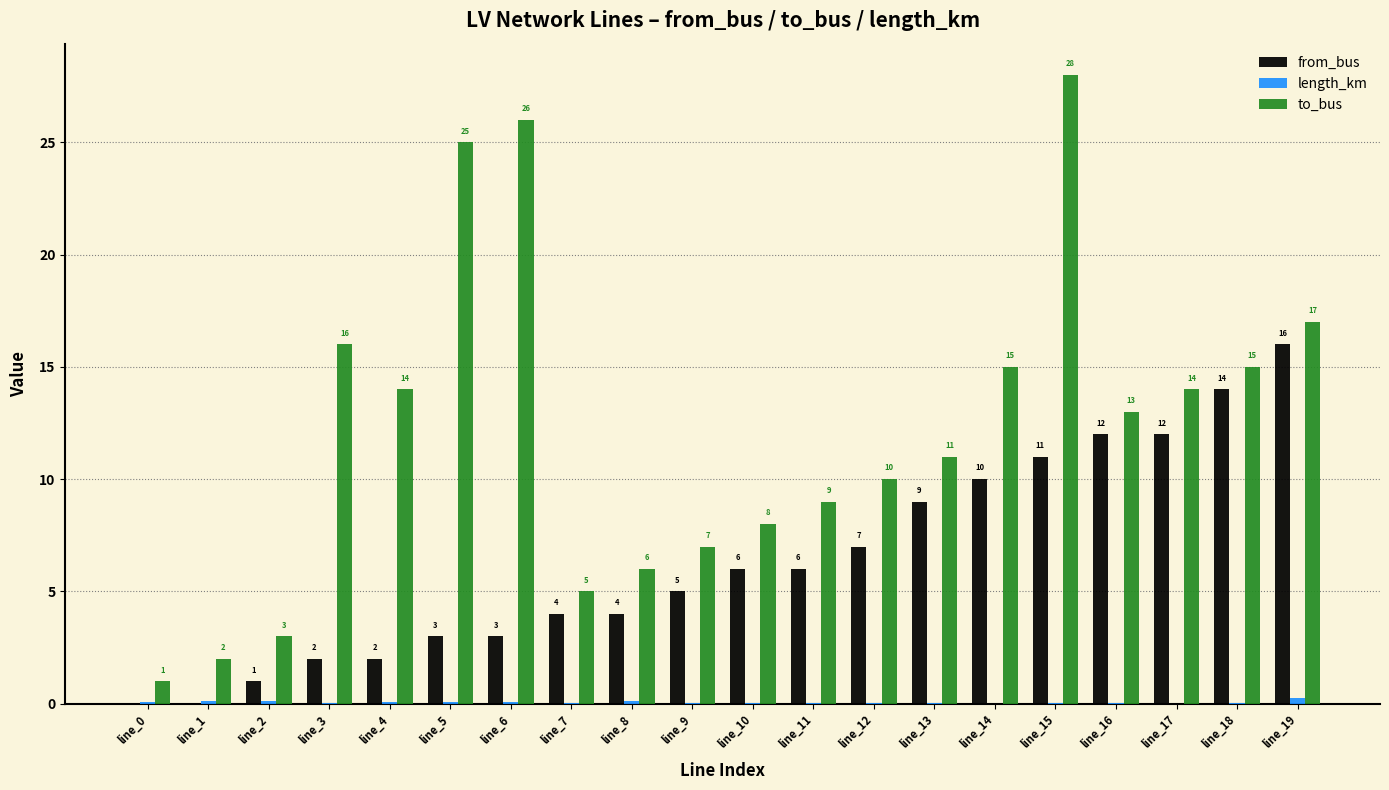

Which series changed the most between line_11 and line_15?

to_bus